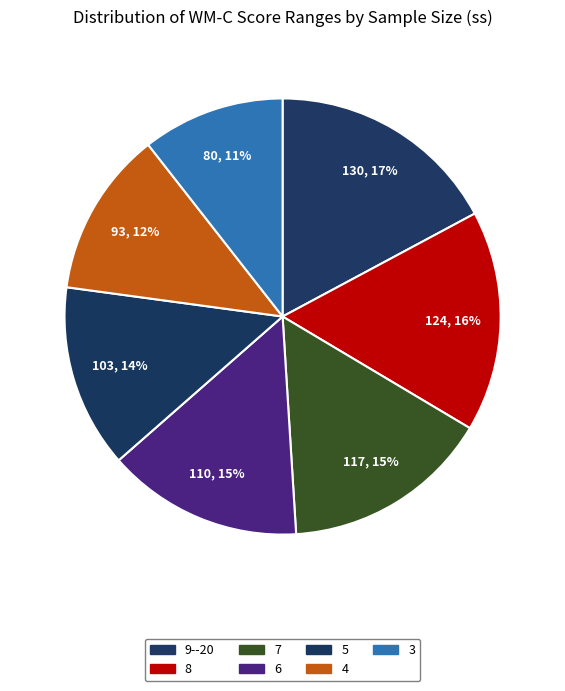

How many slices are in this pie chart?

7